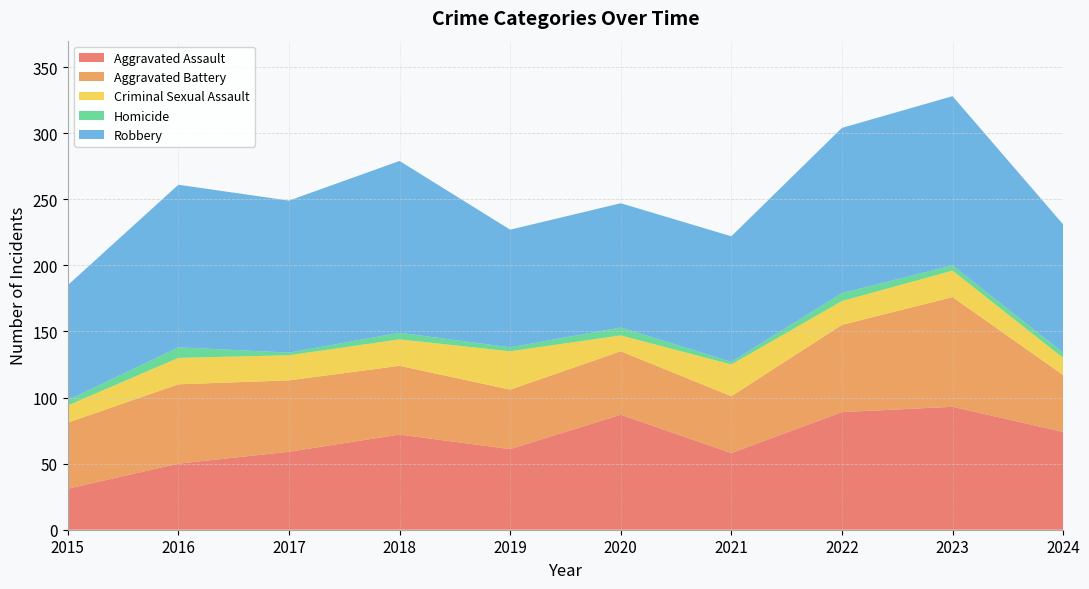

Reading right to left, extract all data points from this chart.

Aggravated Assault: 74	93	89	58	87	61	72	59	50	31
Aggravated Battery: 43	83	66	43	48	45	52	54	60	50
Criminal Sexual Assault: 13	20	18	24	12	29	20	19	20	13
Homicide: 4	4	6	2	6	3	5	2	8	4
Robbery: 97	128	125	95	94	89	130	115	123	87